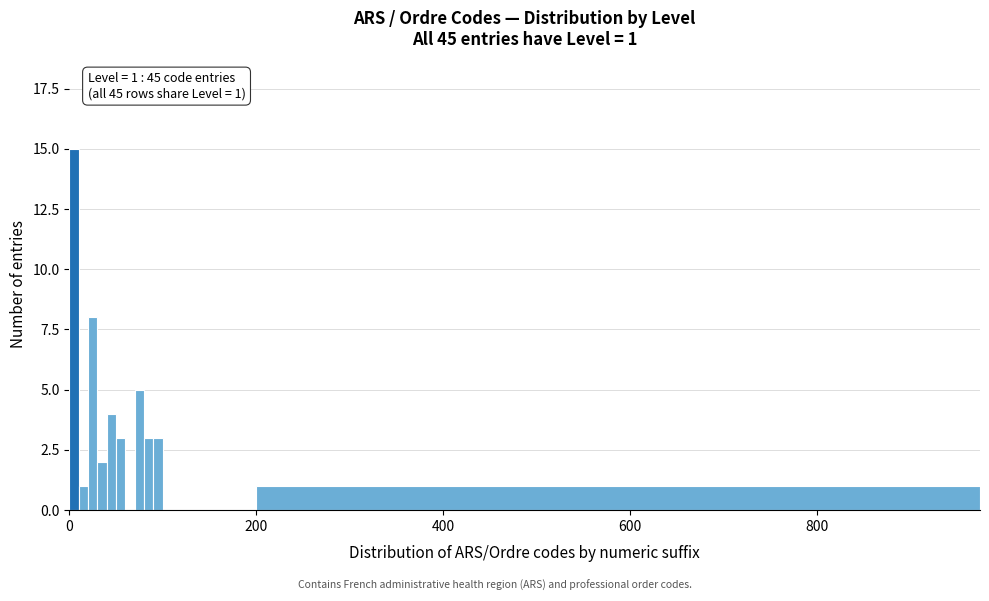

Read against the x-axis, roughly where is the centre of the tallest bar?

0